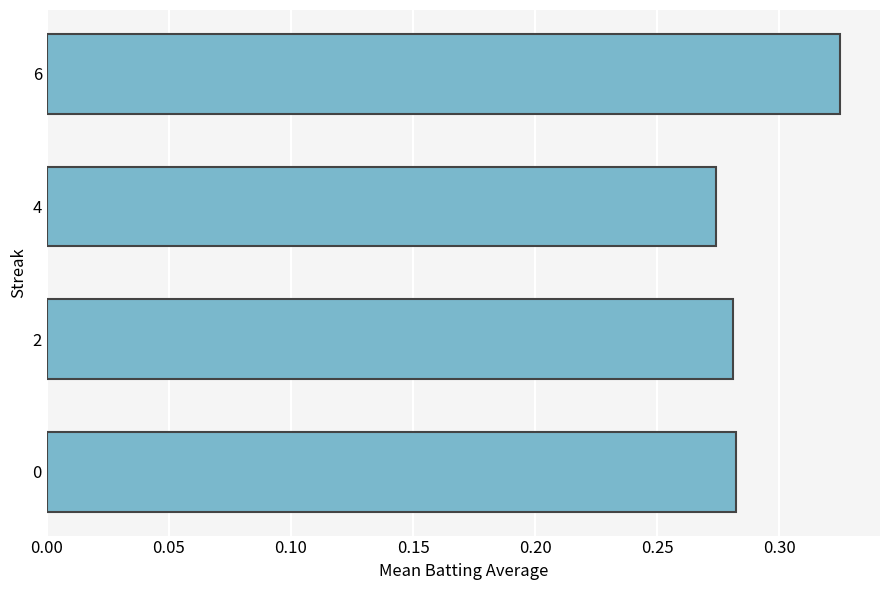

Is it true that the value at 6 is 0.6?

False